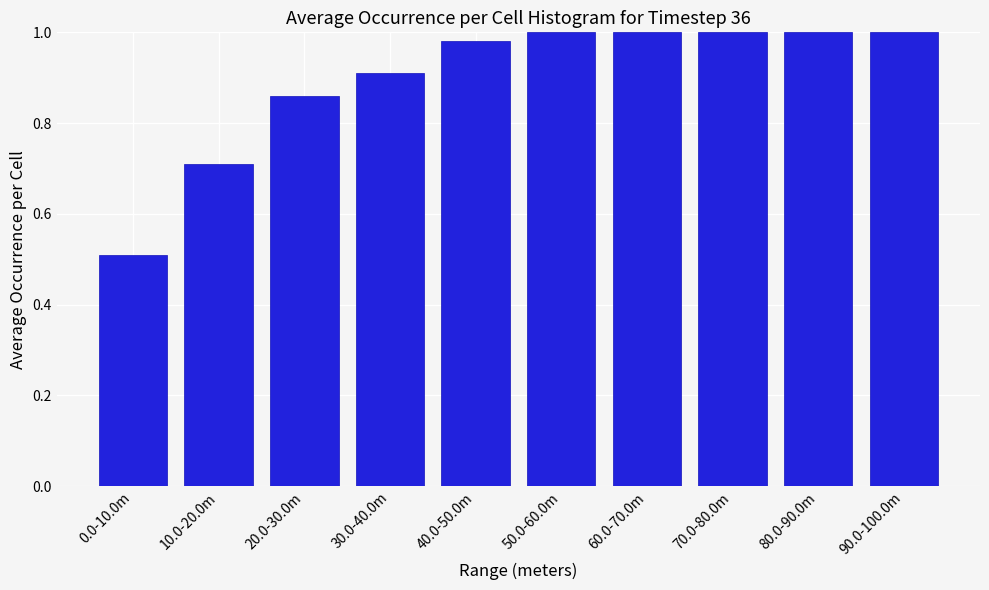

At which category does the chart reach its minimum across all series?

0.0-10.0m